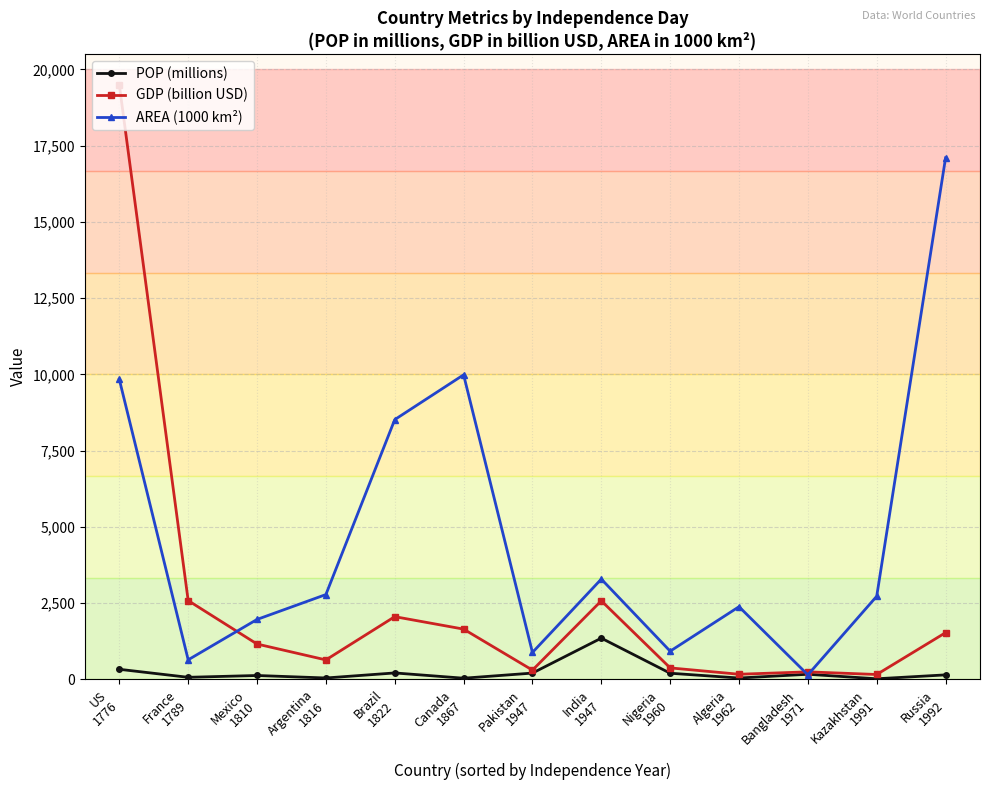

Between Brazil
1822 and Russia
1992, which series saw the biggest shift?

AREA (1000 km²)